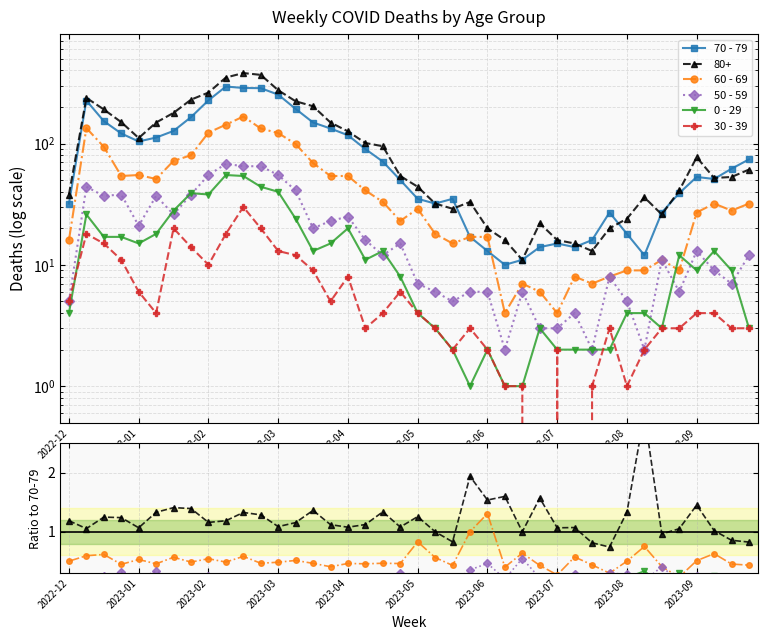

Between 2023-02 and 28, which series saw the biggest shift?

70 - 79